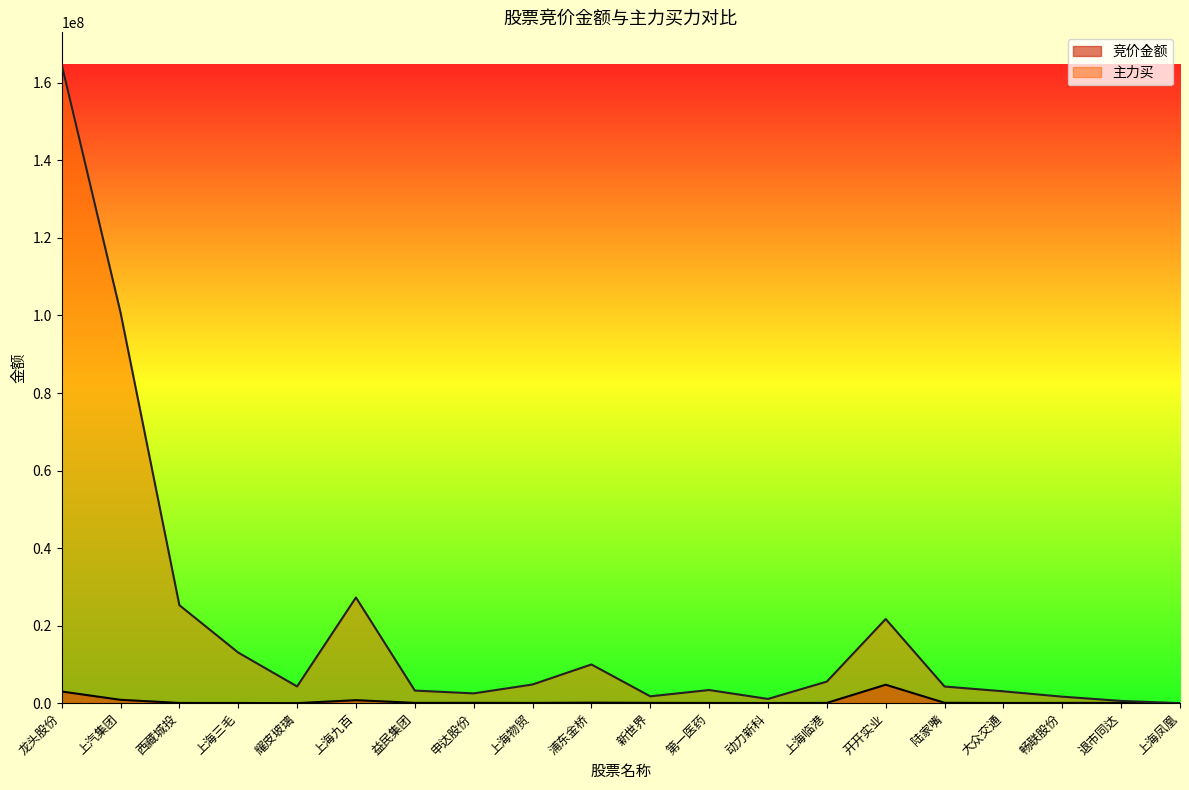

What is the approximate value of 主力买 at 益民集团, to the nearest 10?

3251660